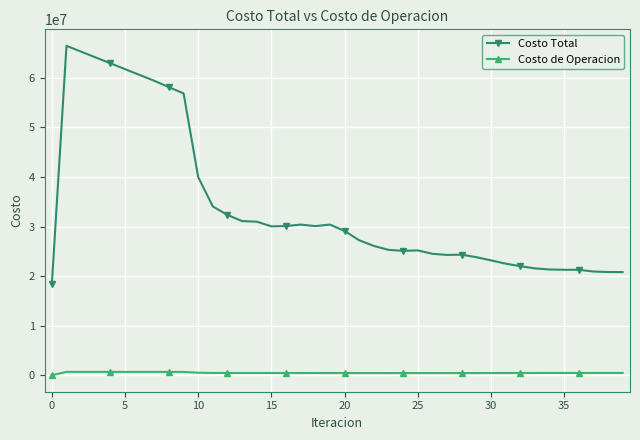

List the series in order of their peak value, lowest first.

Costo de Operacion, Costo Total